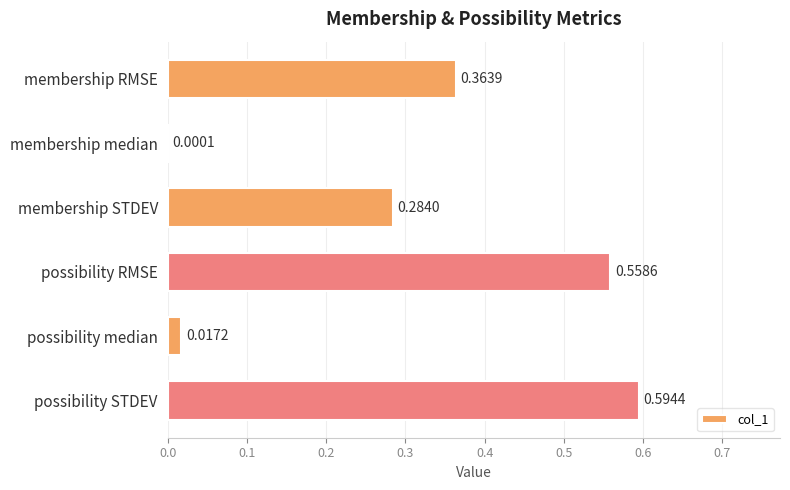

Where is the data nearest to the value 0?

membership median